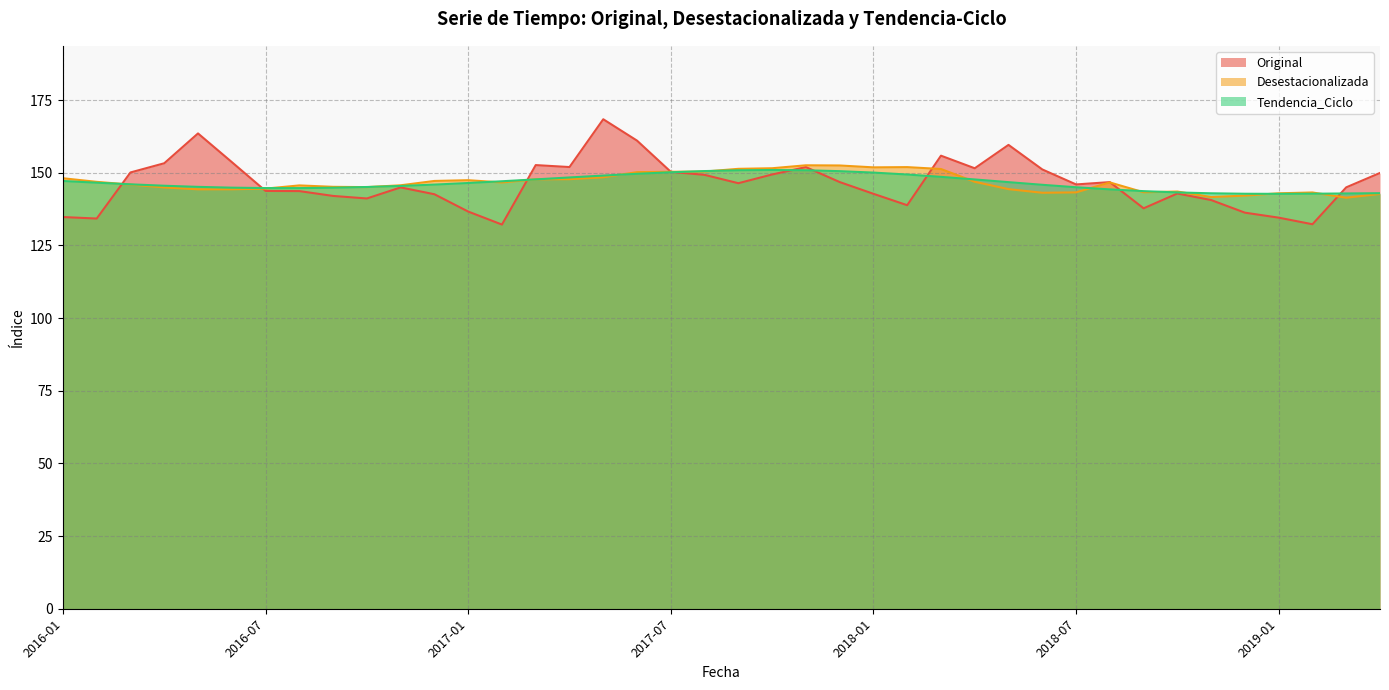

What is the minimum value for Original?

132.2